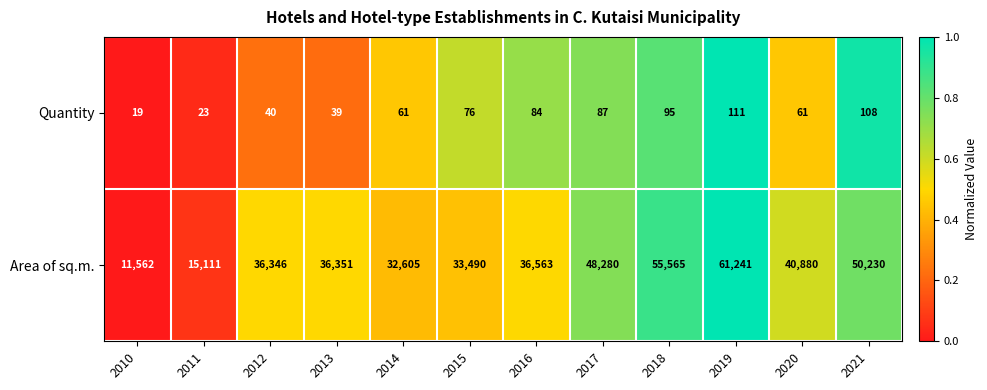

Reading left to right, list all the values displayed in this chart.

Quantity: 19	23	40	39	61	76	84	87	95	111	61	108
Area of sq.m.: 11562	15111	36346	36351	32605	33490	36563	48280	55565	61241	40880	50230